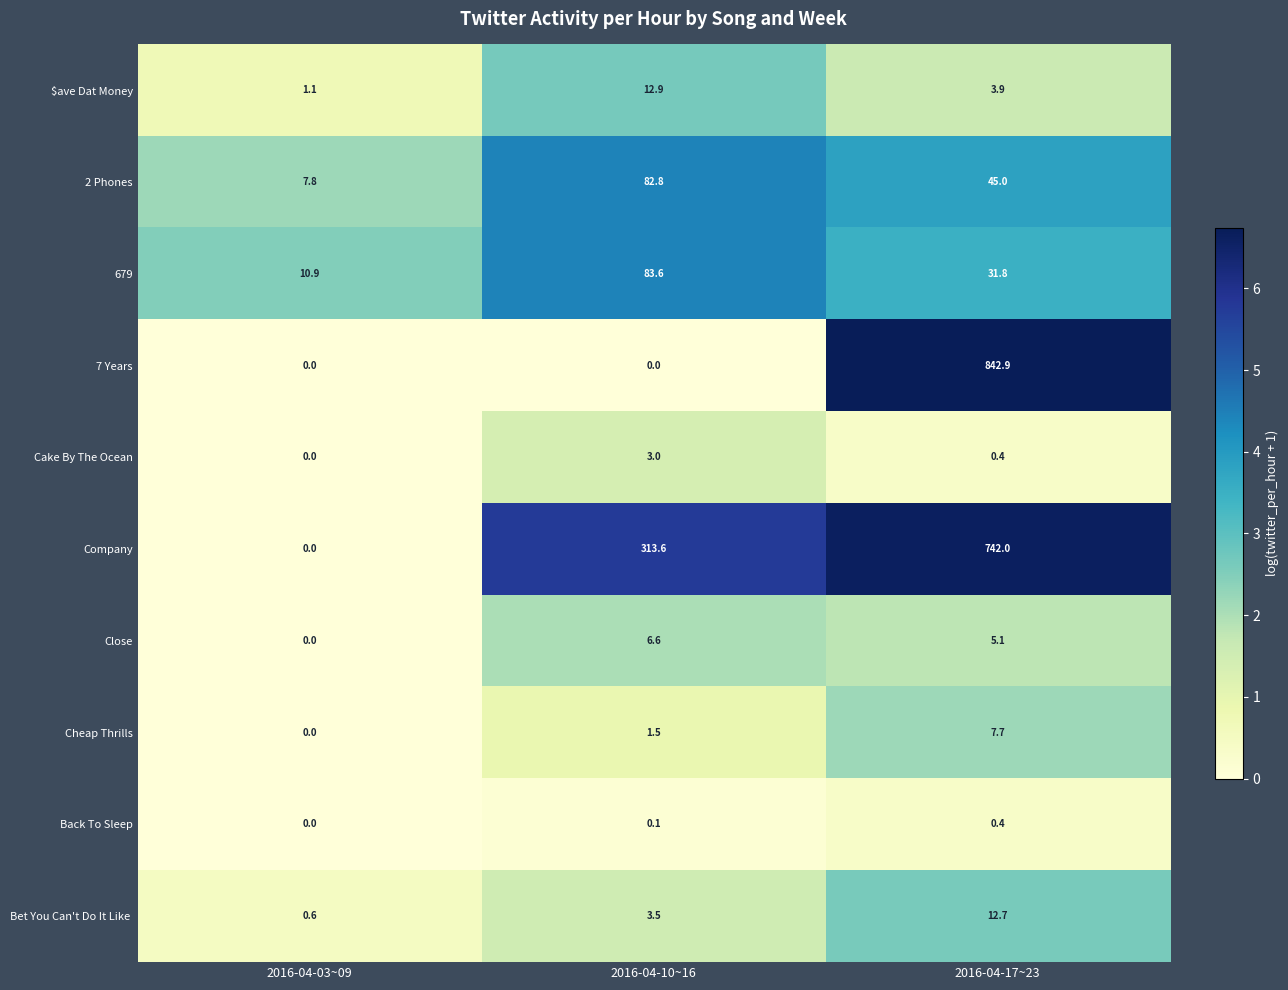

What is the difference between the 2 Phones values at 2016-04-10~16 and 2016-04-17~23?

37.8